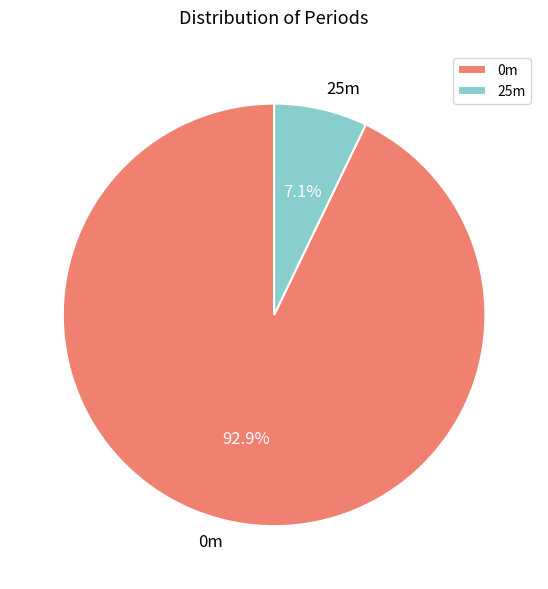

How many segments does this pie chart have?

2